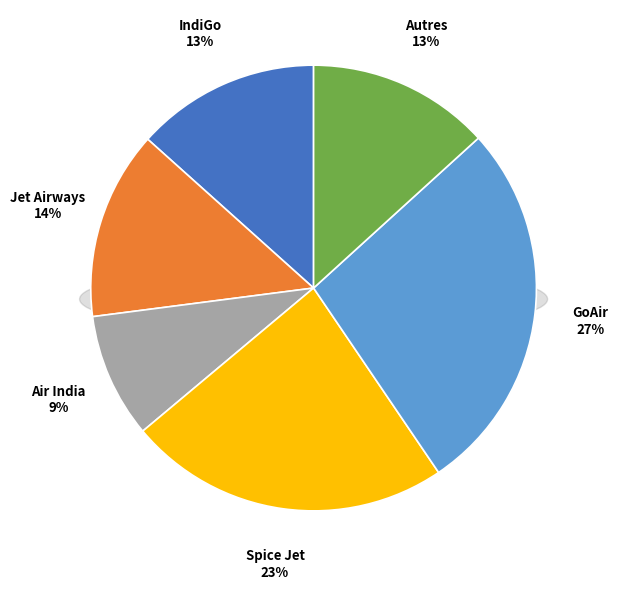

Count the number of slices in the pie.

6